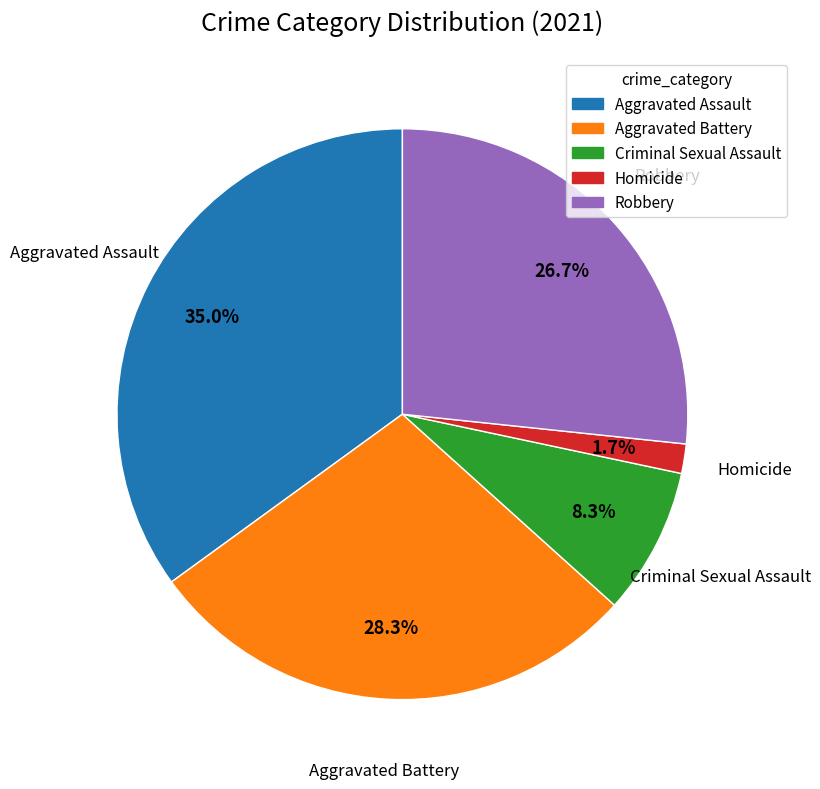

To the nearest percent, what is the average slice percentage?

20%